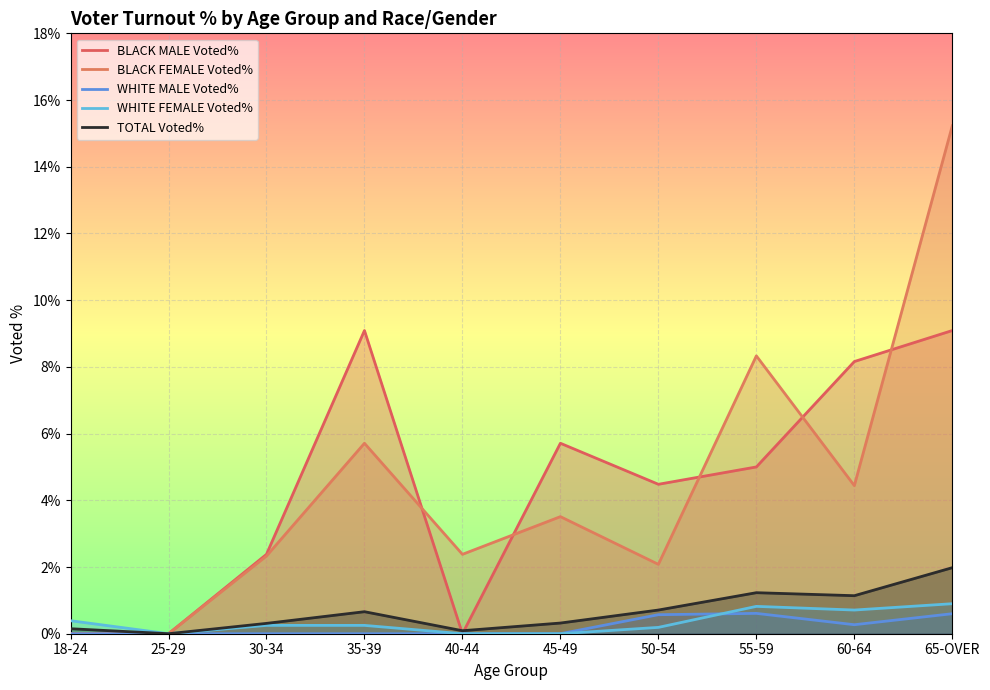

What is the sum of the TOTAL Voted% values at 35-39 and 50-54?

1.4